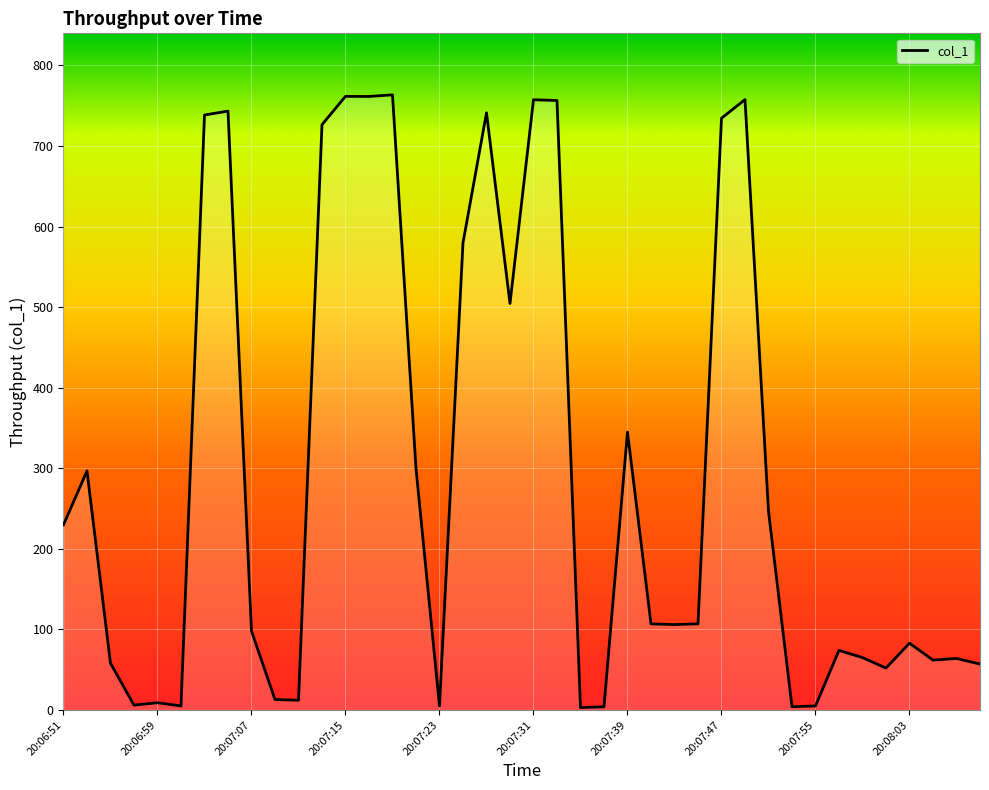

What is the greatest value displayed?

763.5